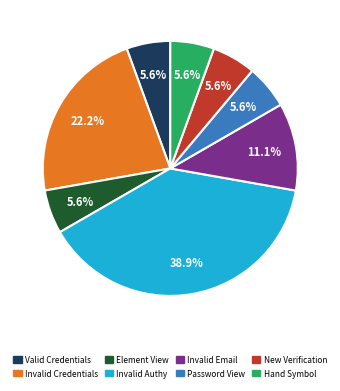

What is the ratio of the value at Hand Symbol to the value at Valid Credentials?

1.0